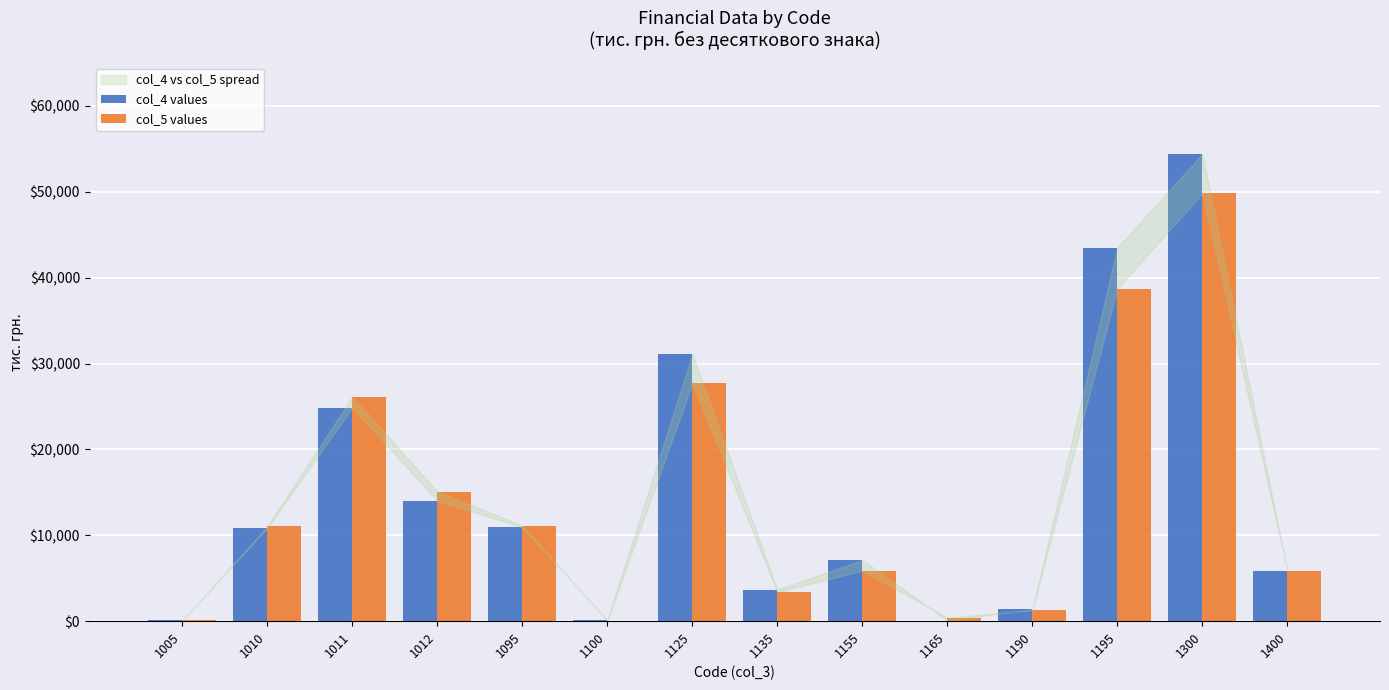

The value of col_4 values at 1011 is 11895. True or false?

False